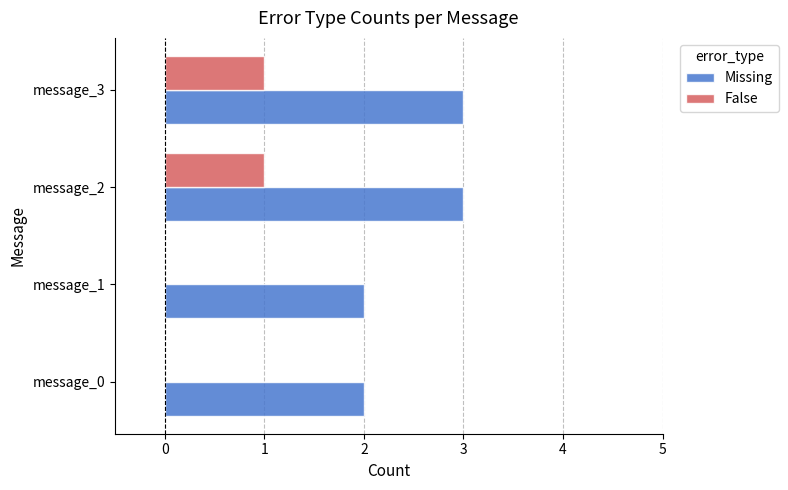

Which series has the largest total across all categories?

Missing